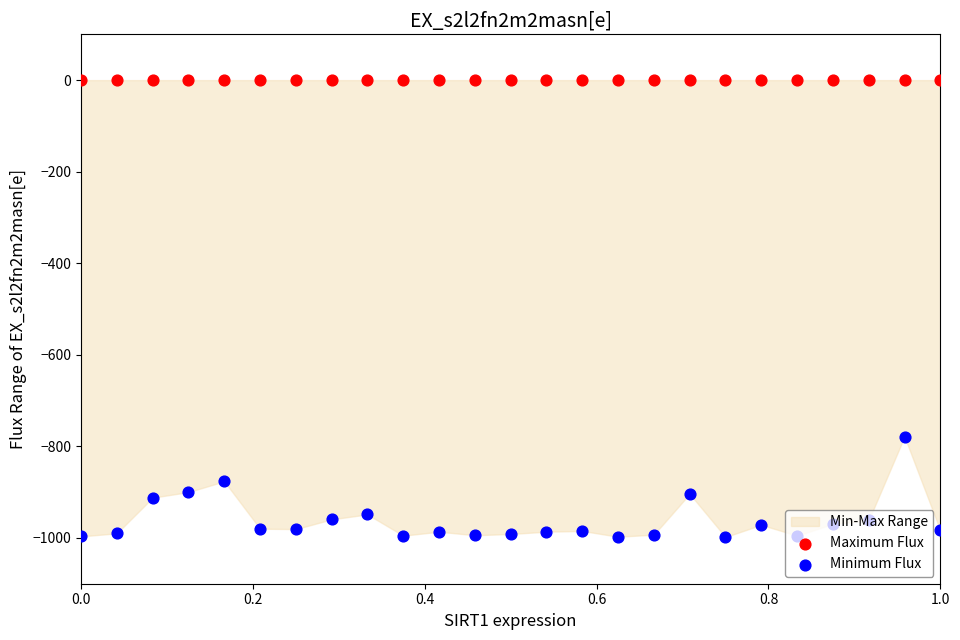

Which series reaches the minimum Y coordinate?

Minimum Flux